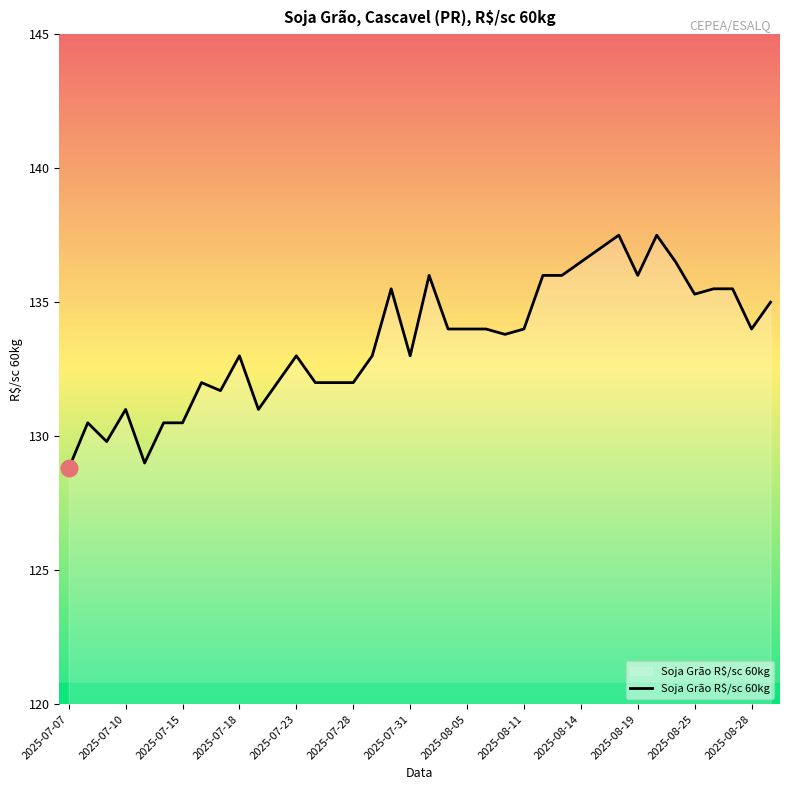

What is the difference between the maximum and minimum values?

8.7